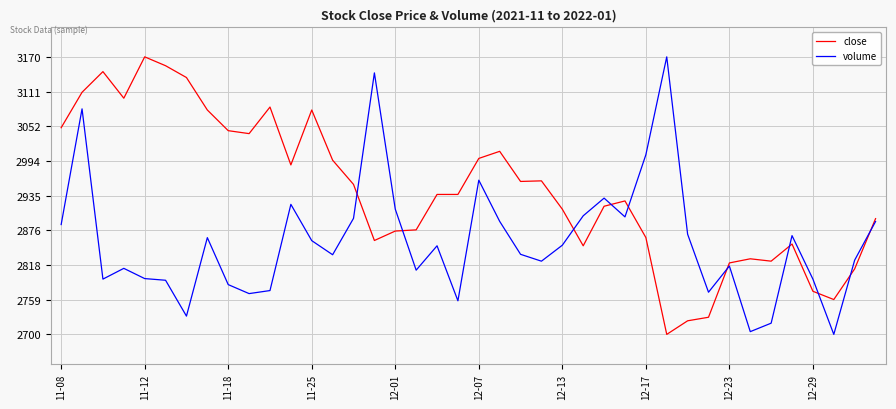

How many categories are shown in the chart?

40